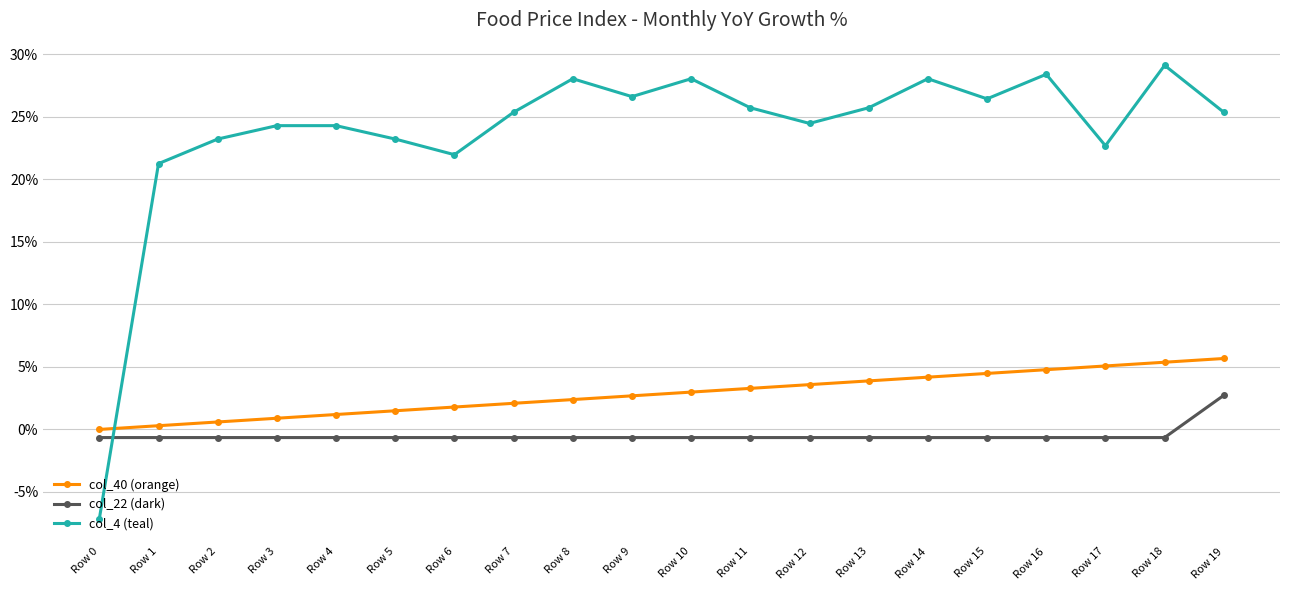

Is this an area chart (filled region under the line)?

No